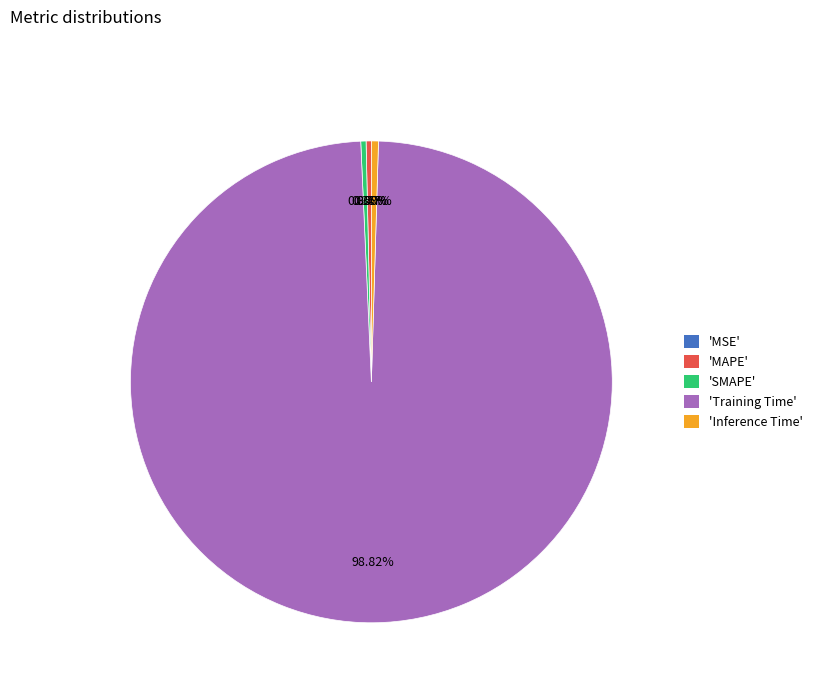

Combined, do 'SMAPE' and 'Training Time' account for over 50%?

Yes